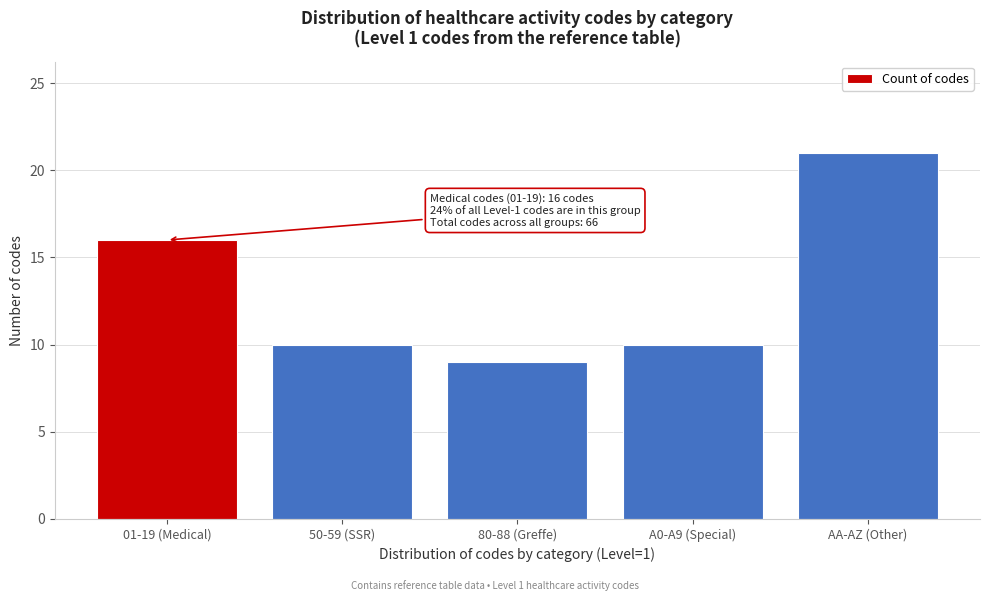

Reading left to right, transcribe all the data shown in this chart.

01-19 (Medical)=16	50-59 (SSR)=10	80-88 (Greffe)=9	A0-A9 (Special)=10	AA-AZ (Other)=21